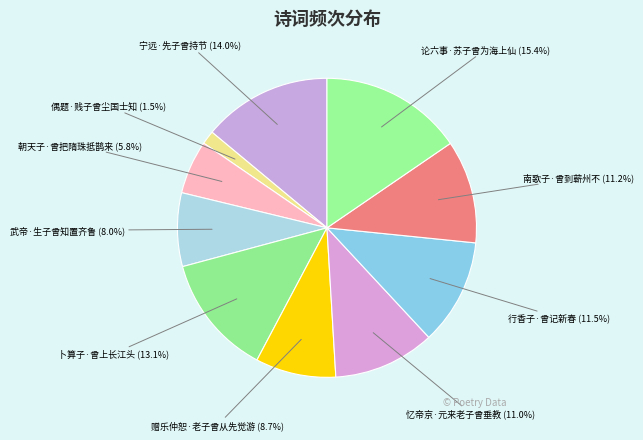

How many segments does this pie chart have?

10